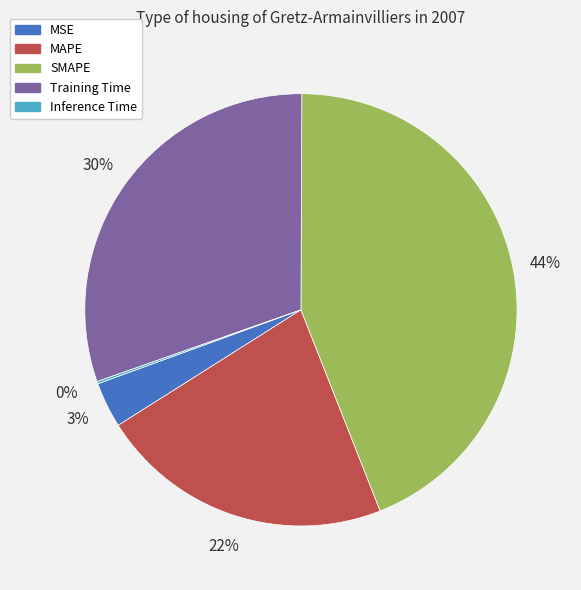

To the nearest percent, what is the average slice percentage?

20%